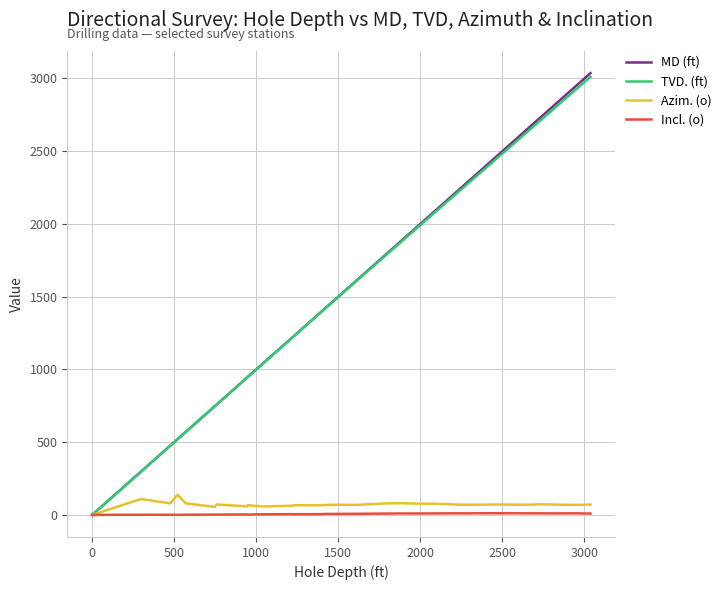

How many distinct data groups are displayed?

4